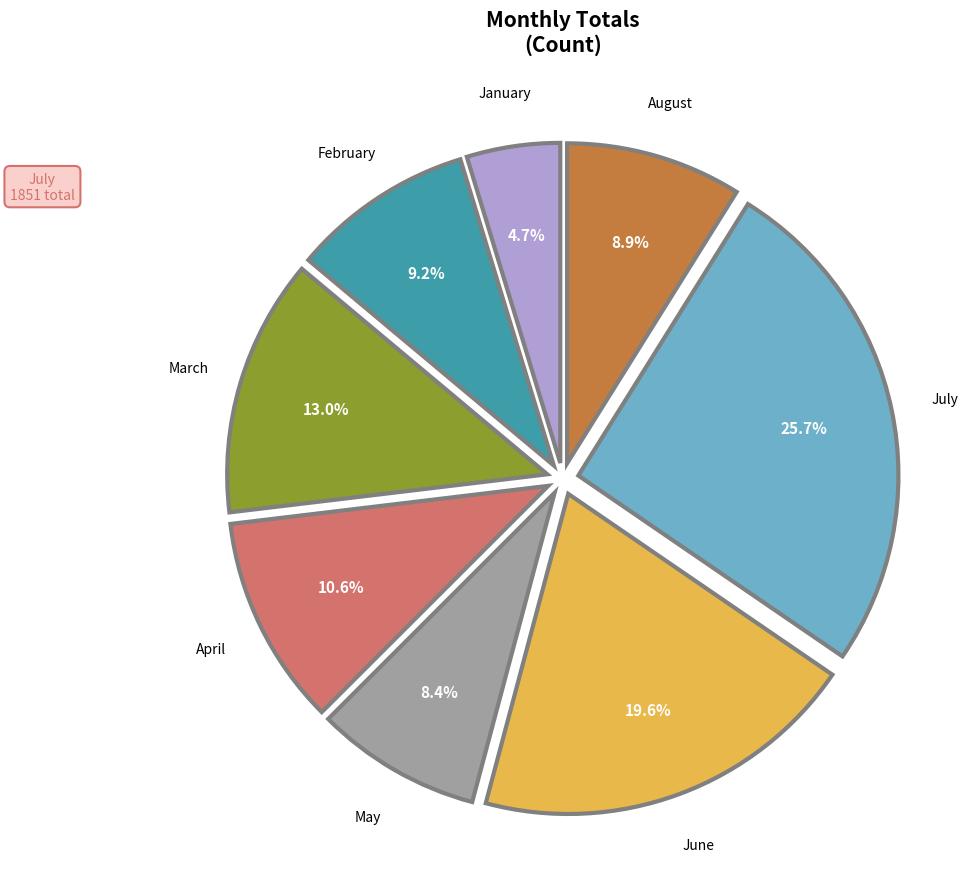

Does any single category account for the majority?

No